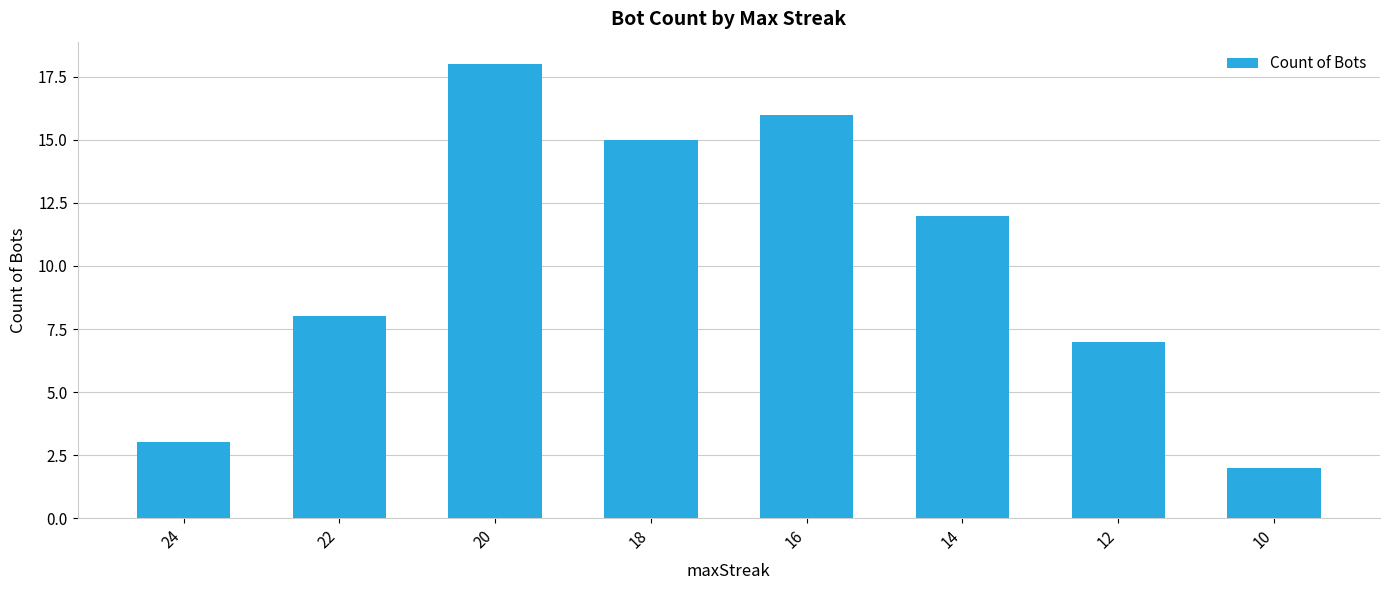

What is the change in value from 20 to 16?

-2